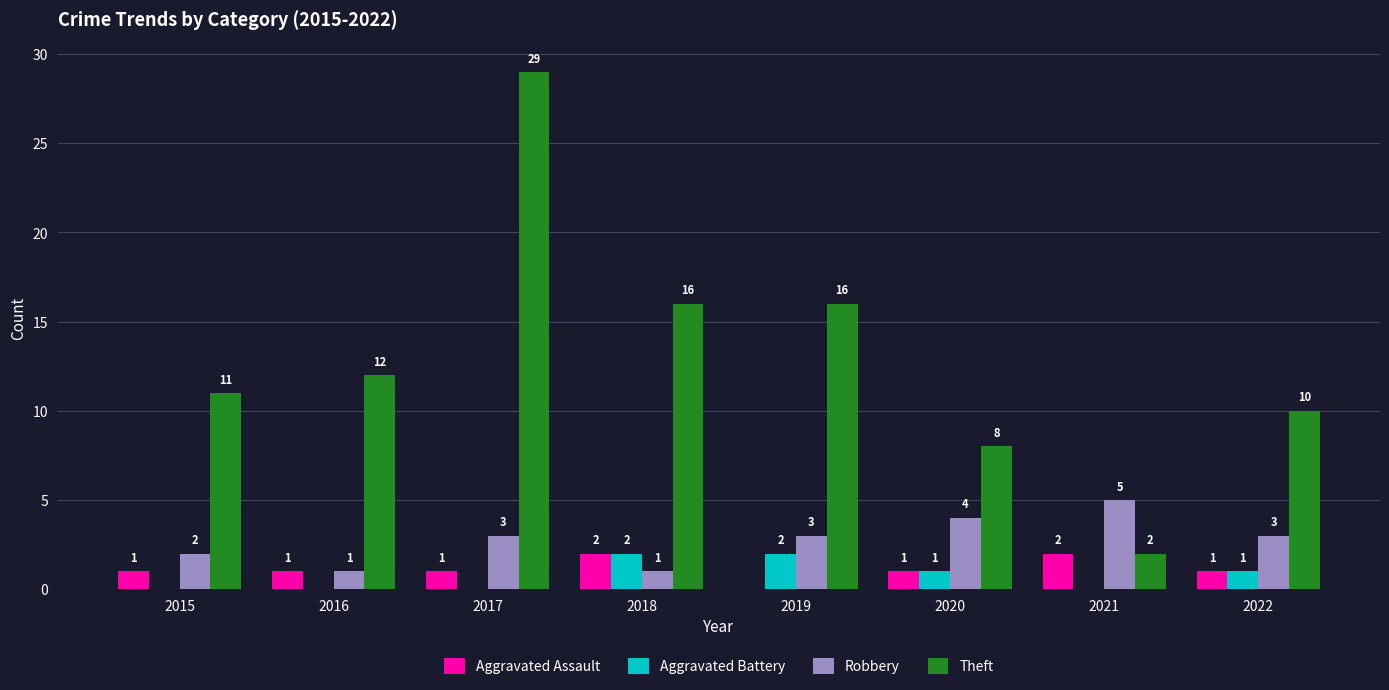

Which series changed the most between 2016 and 2020?

Theft